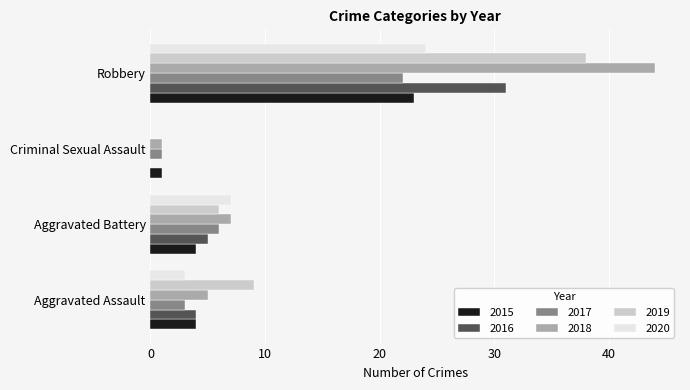

What is the sum of the 2016 values at Robbery and Criminal Sexual Assault?

31